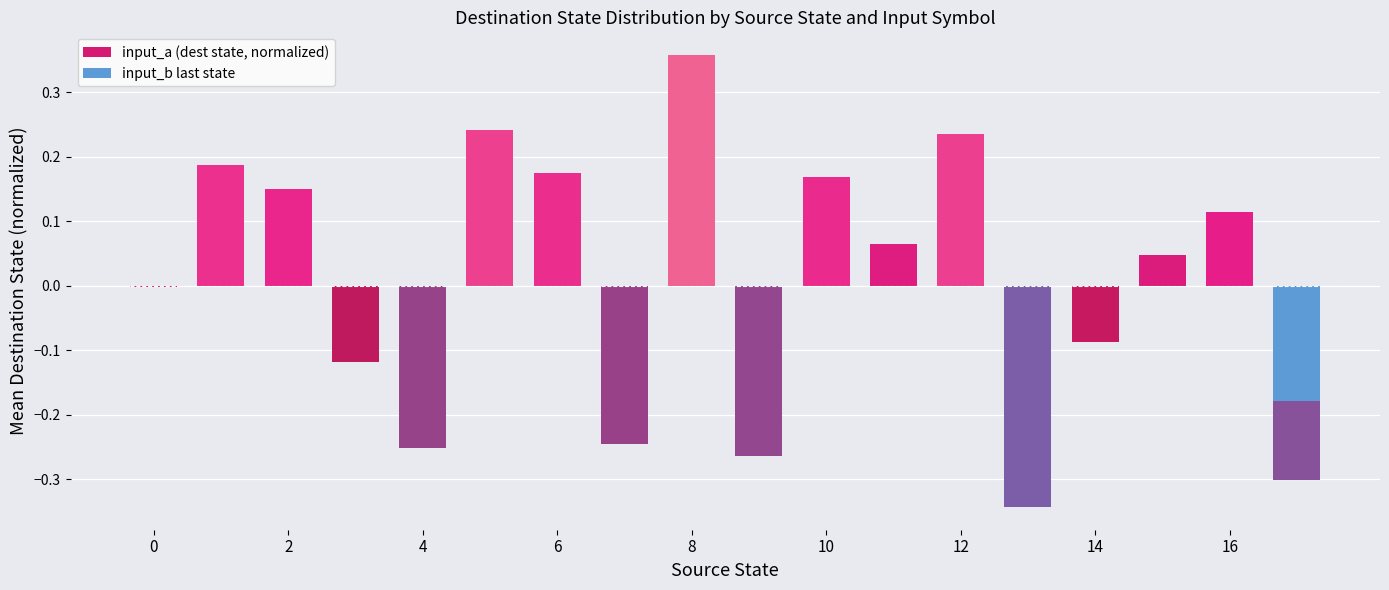

True or false: the data shows 0.1 at 10.

False